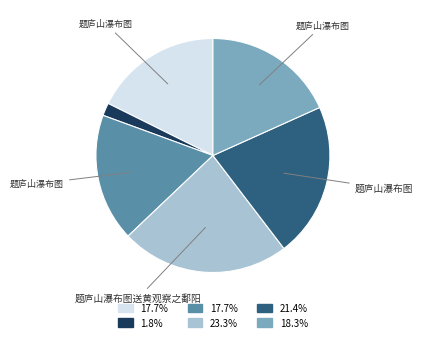

How many slices are in this pie chart?

6